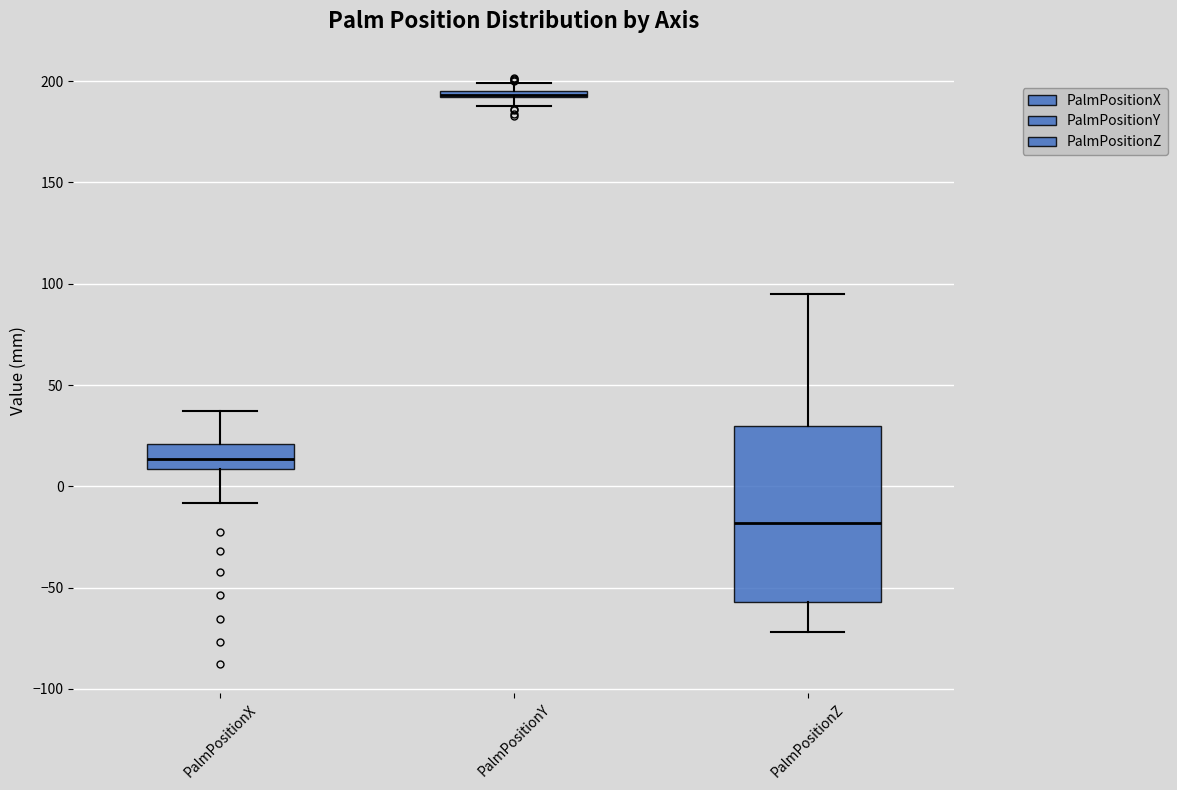

Comparing the boxes themselves (not the whiskers), which one is the tallest?

PalmPositionZ